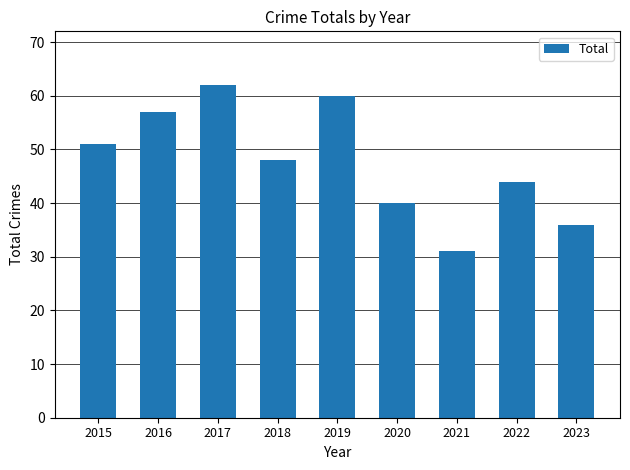

Is it true that the value at 2018 is 48?

True